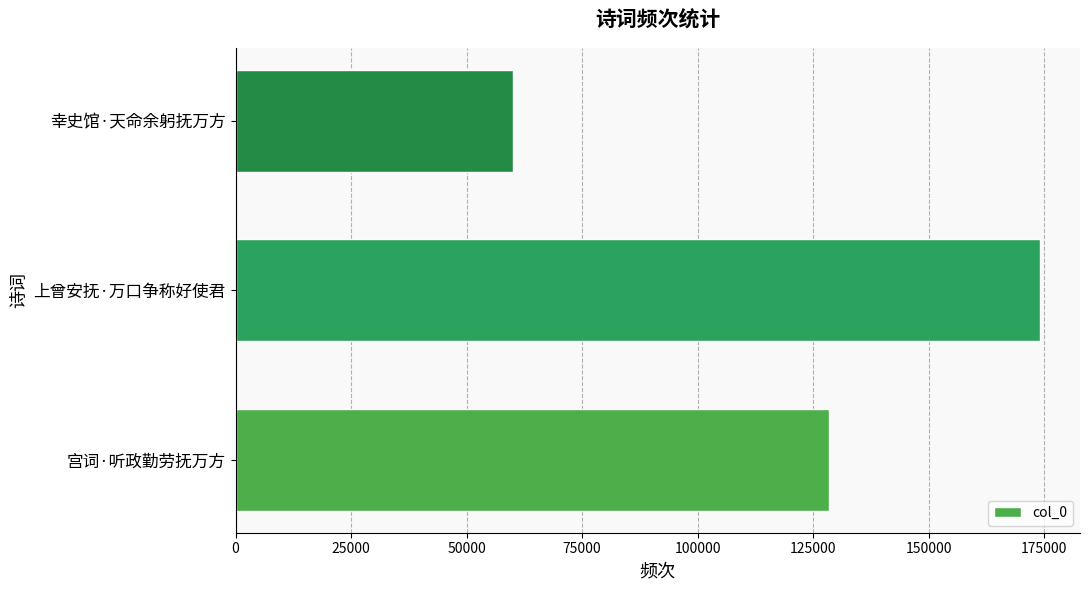

What is the sum of all values?

362351